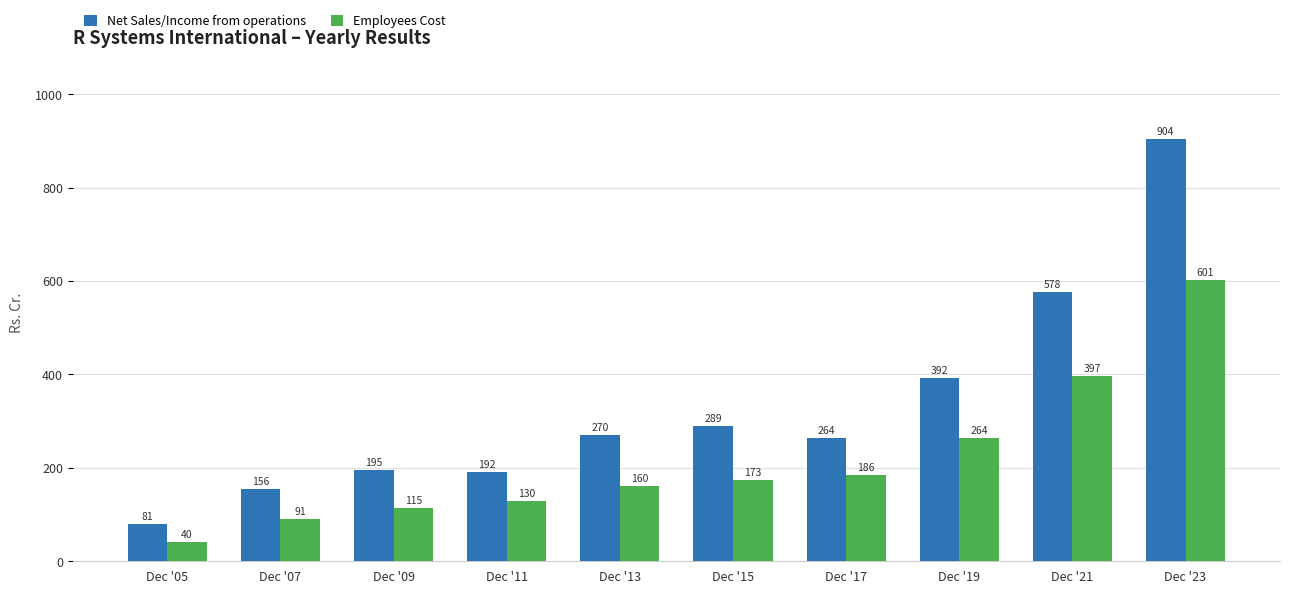

At which label does Net Sales/Income from operations reach its minimum?

Dec '05